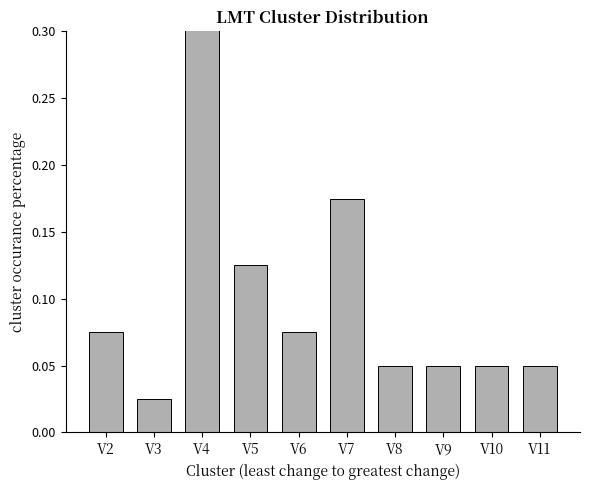

Reading left to right, what are all the values shown in this chart?

0.1	0.0	0.3	0.1	0.1	0.2	0.1	0.1	0.1	0.1